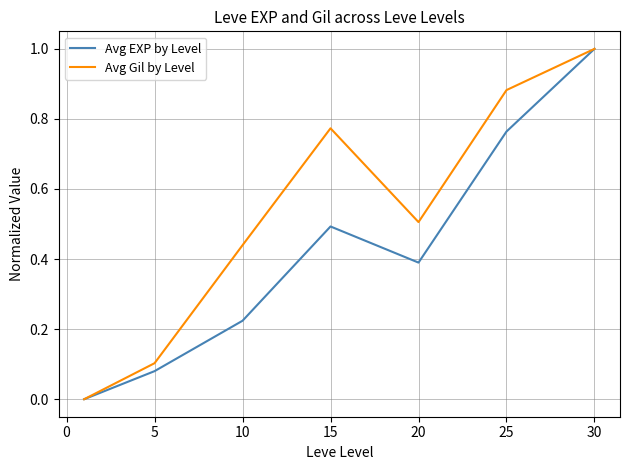

In Avg Gil by Level, how many points are lower than both neighbors (excluding endpoints)?

1